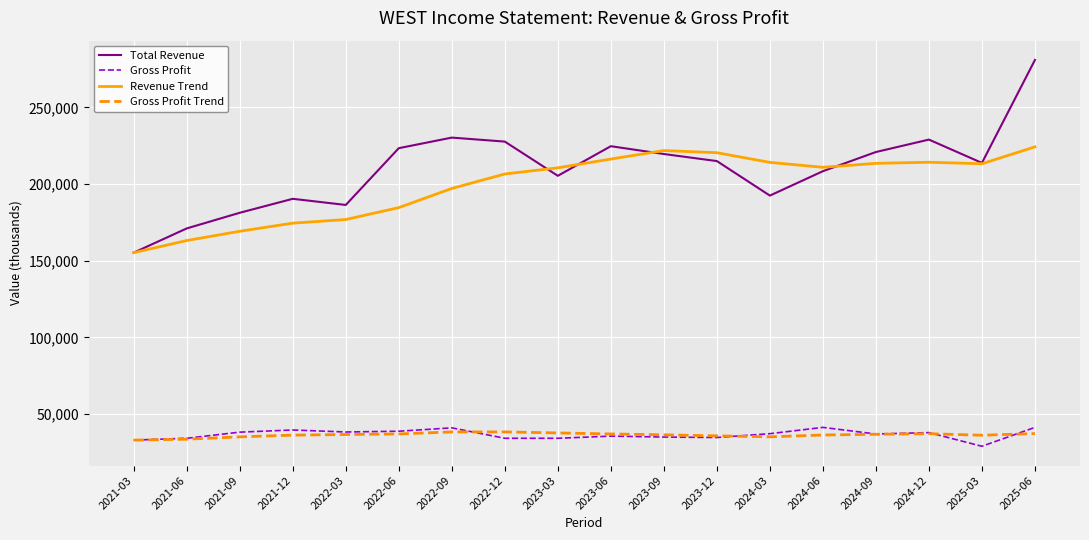

Which series has the widest spread of values?

Total Revenue